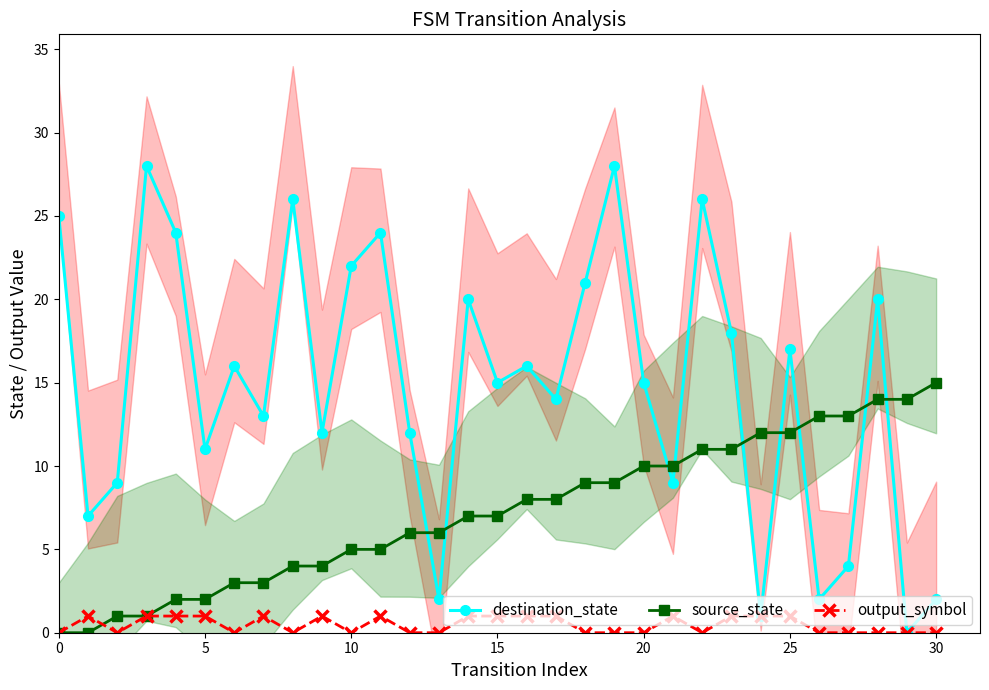

The value of destination_state at 5 is 16. True or false?

False